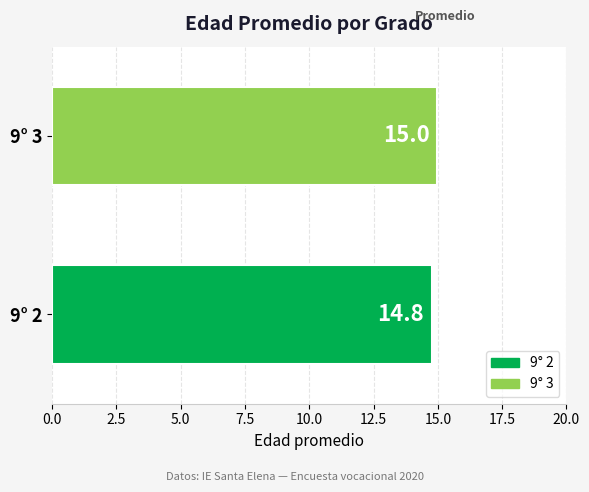

How many bars are there in total?

2